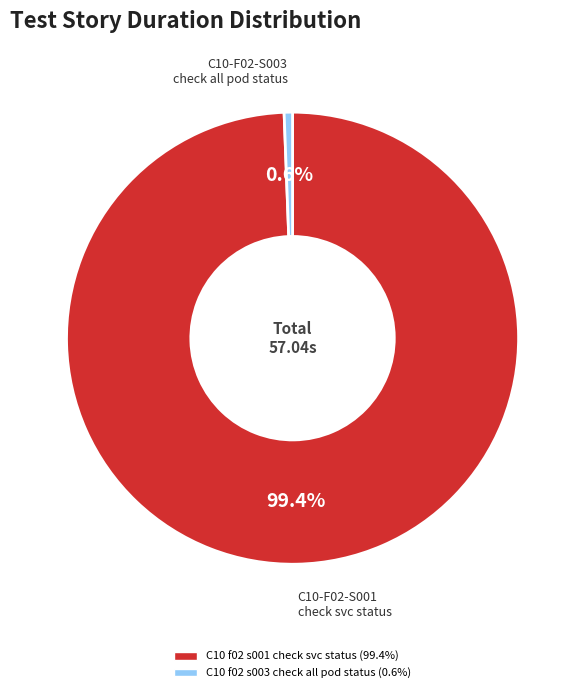

To the nearest percent, what portion does C10 f02 s003 check all pod status represent?

1%